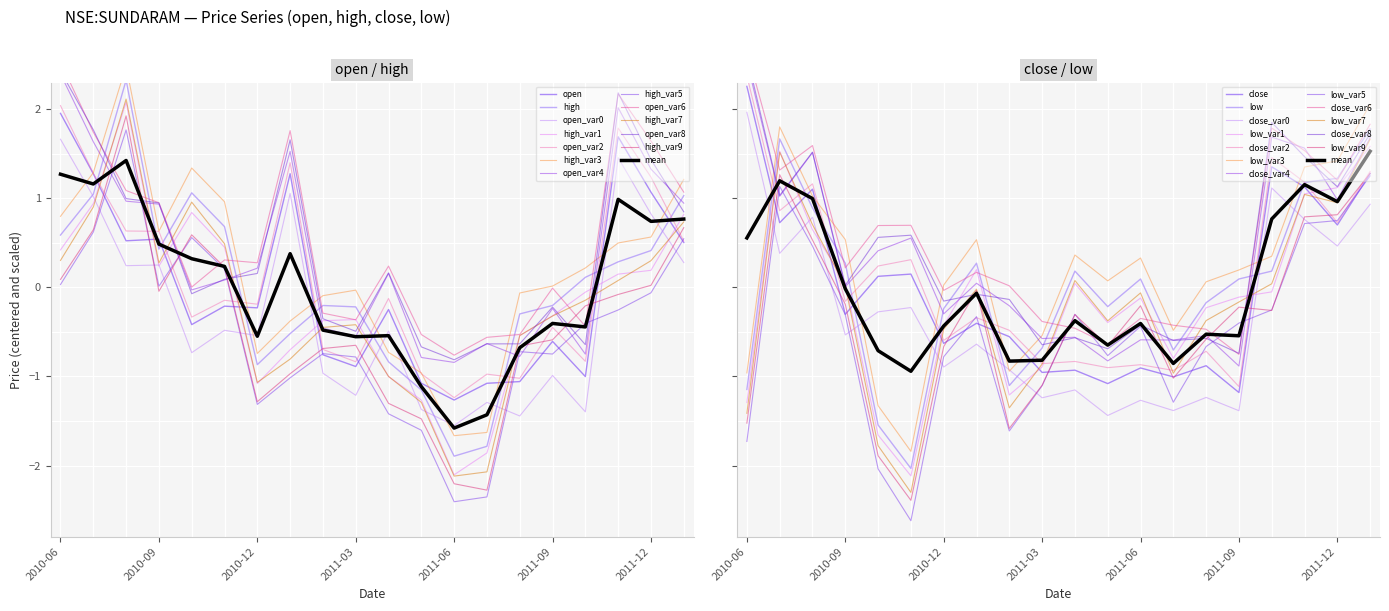

List the series in order of their peak value, lowest first.

low, open, close, high